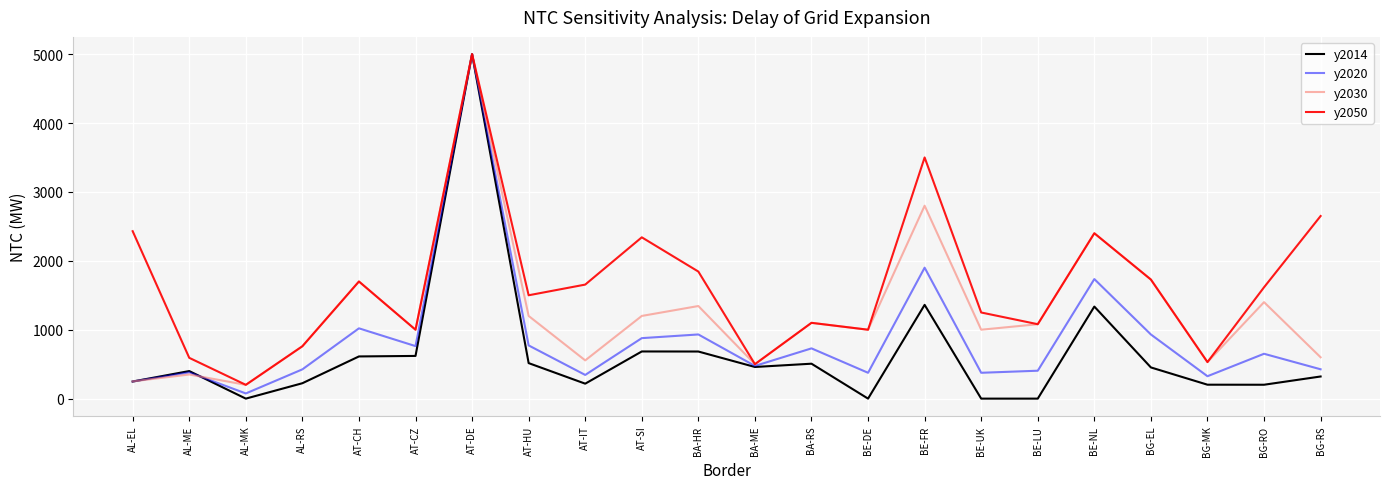

What is the maximum value for y2020?

5000.0